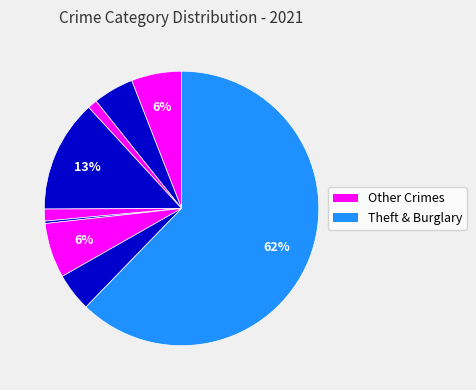

Count the number of slices in the pie.

9